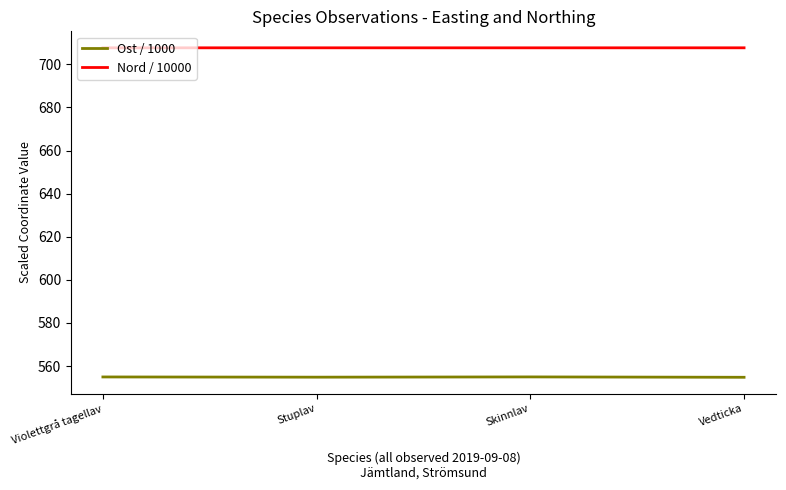

What are all the series names shown in the legend?

Ost / 1000, Nord / 10000